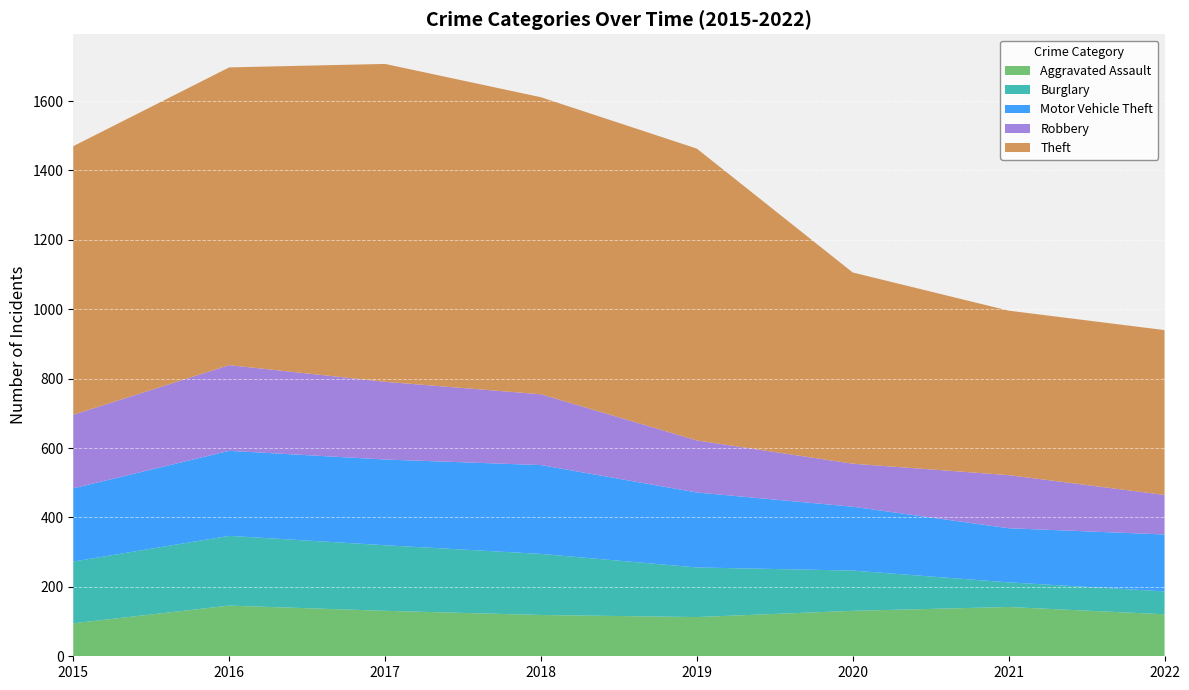

Reading right to left, what are all the values shown in this chart?

Aggravated Assault: 121	142	131	113	119	131	146	95
Burglary: 66	71	116	143	176	189	201	178
Motor Vehicle Theft: 164	156	184	216	256	247	245	211
Robbery: 114	153	124	150	204	224	247	212
Theft: 475	474	551	841	856	916	858	774